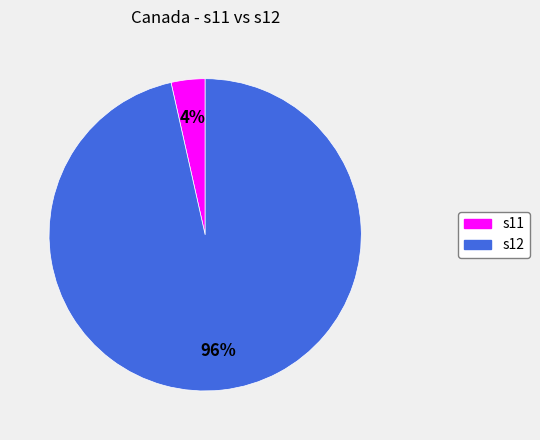

Count the number of slices in the pie.

2